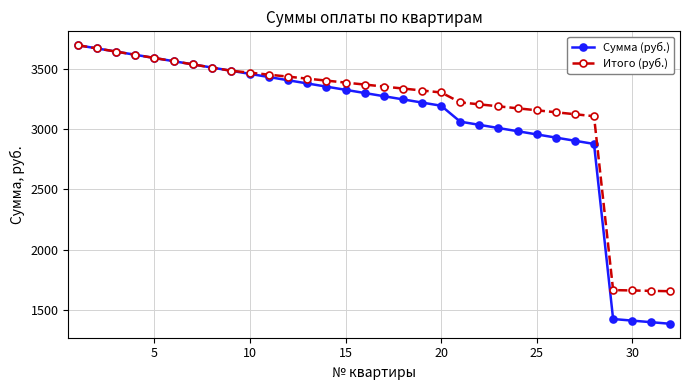

Which series has the widest spread of values?

Сумма (руб.)